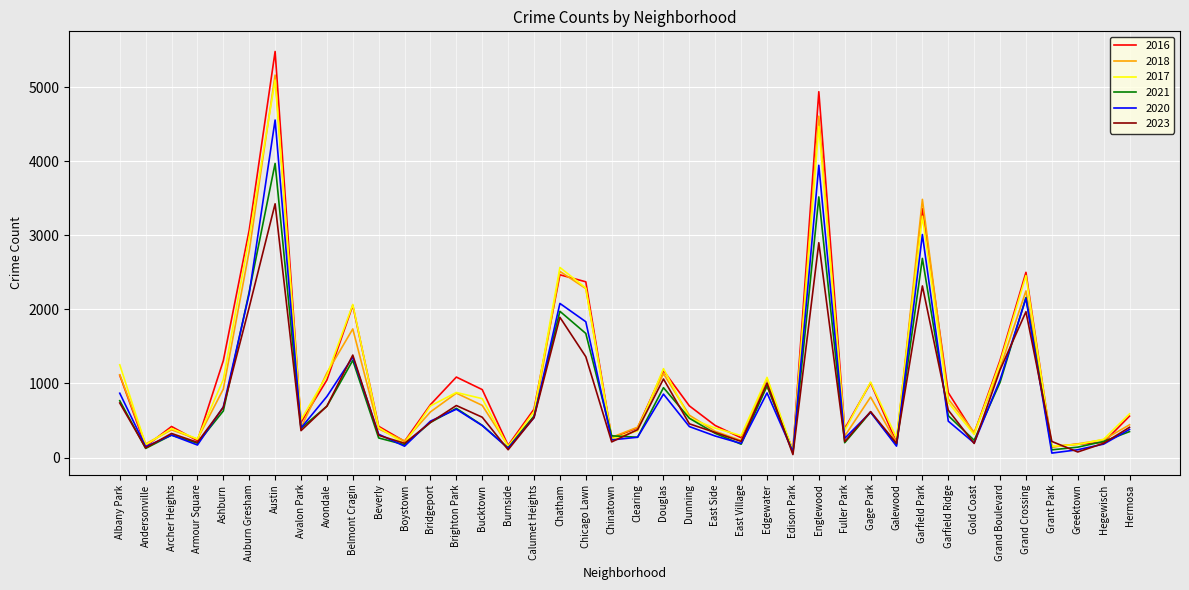

At which label is 2020 closest to 2308?

Auburn Gresham